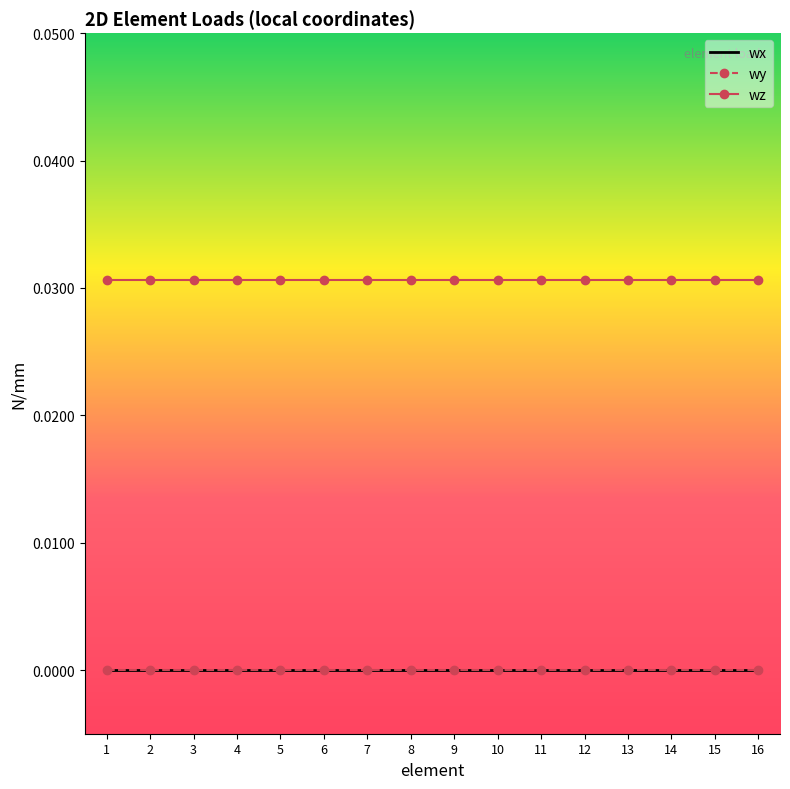

List the series in order of their peak value, highest first.

wz, wx, wy